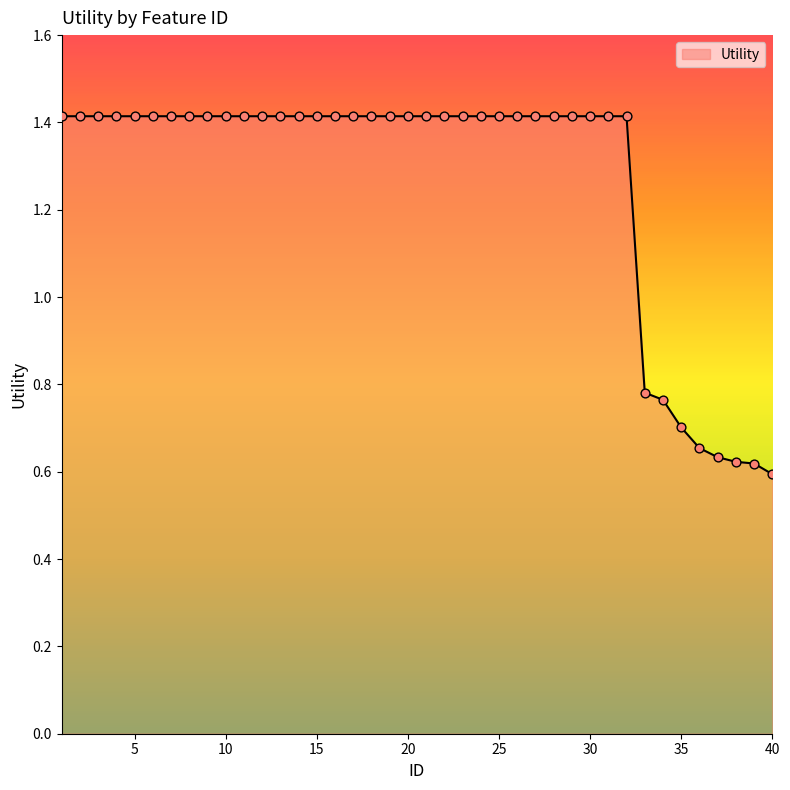

What is the greatest value displayed?

1.4